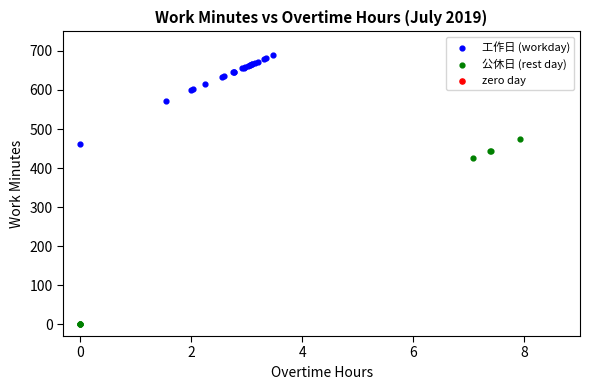

Which series reaches the maximum Y coordinate?

工作日 (workday)